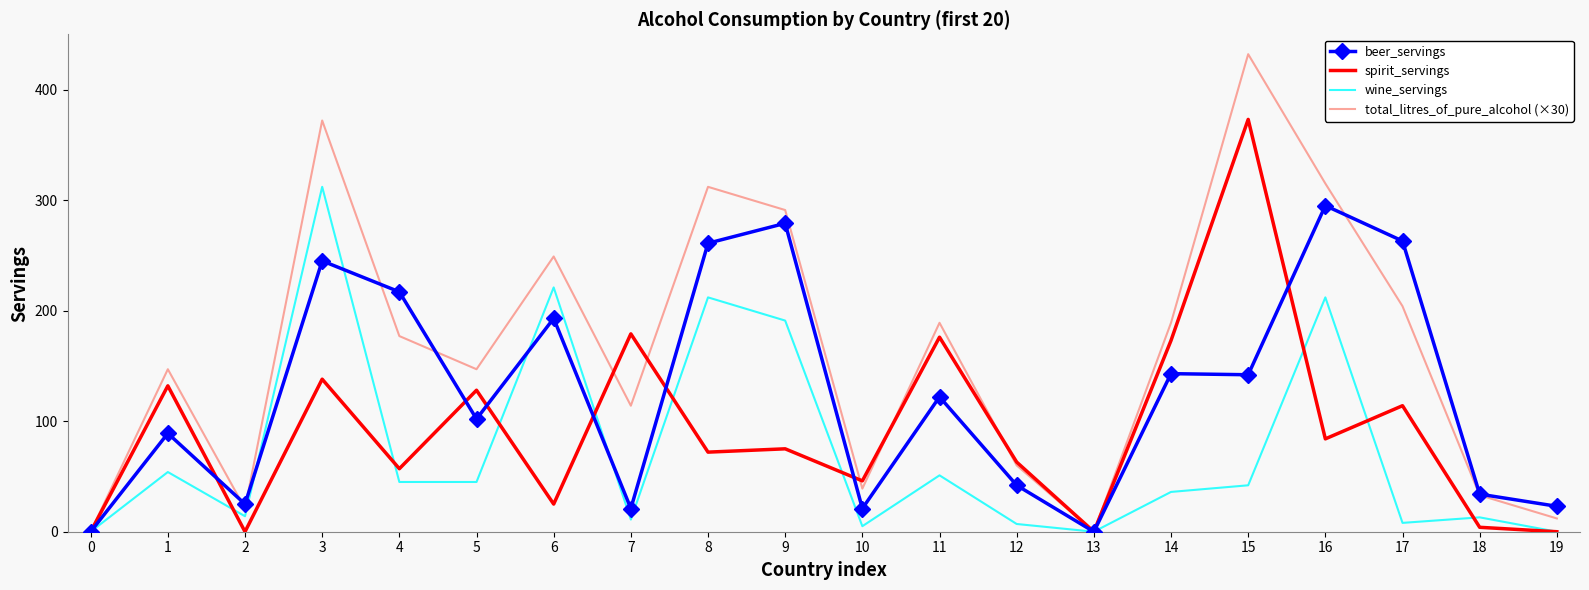

The total_litres_of_pure_alcohol (×30) series shows 52.7 at 18. True or false?

False